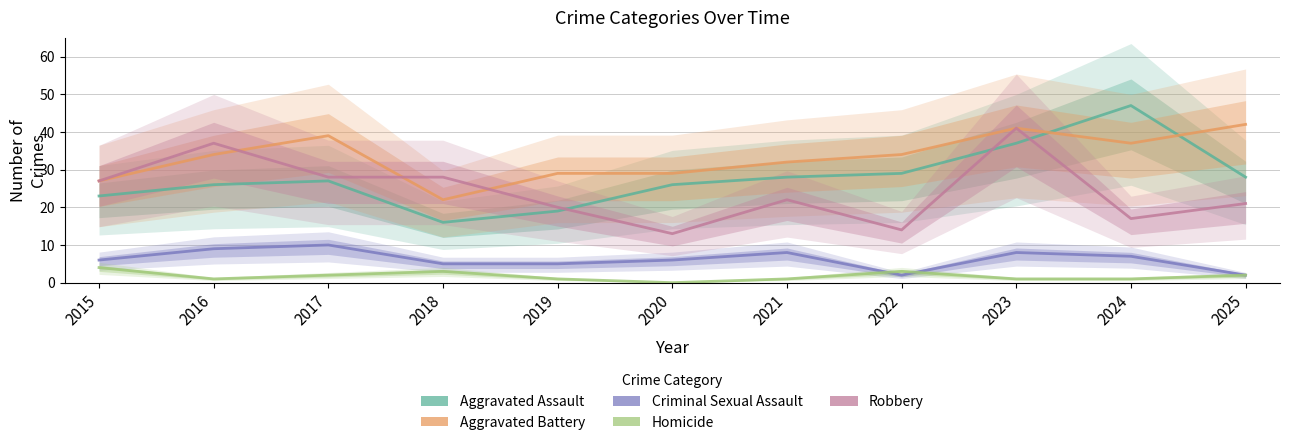

Reading right to left, list all the values displayed in this chart.

Aggravated Assault: 2025=28	2024=47	2023=37	2022=29	2021=28	2020=26	2019=19	2018=16	2017=27	2016=26	2015=23
Aggravated Battery: 2025=42	2024=37	2023=41	2022=34	2021=32	2020=29	2019=29	2018=22	2017=39	2016=34	2015=27
Criminal Sexual Assault: 2025=2	2024=7	2023=8	2022=2	2021=8	2020=6	2019=5	2018=5	2017=10	2016=9	2015=6
Homicide: 2025=2	2024=1	2023=1	2022=3	2021=1	2020=0	2019=1	2018=3	2017=2	2016=1	2015=4
Robbery: 2025=21	2024=17	2023=41	2022=14	2021=22	2020=13	2019=20	2018=28	2017=28	2016=37	2015=27